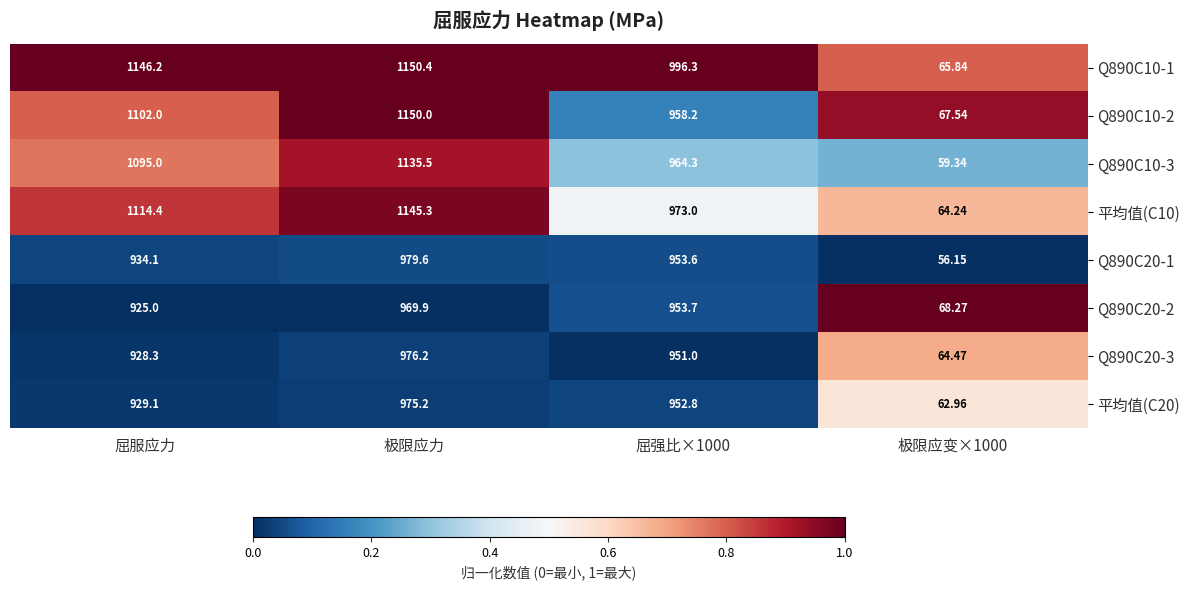

Which category has the highest value in the Q890C20-2 series?

极限应力